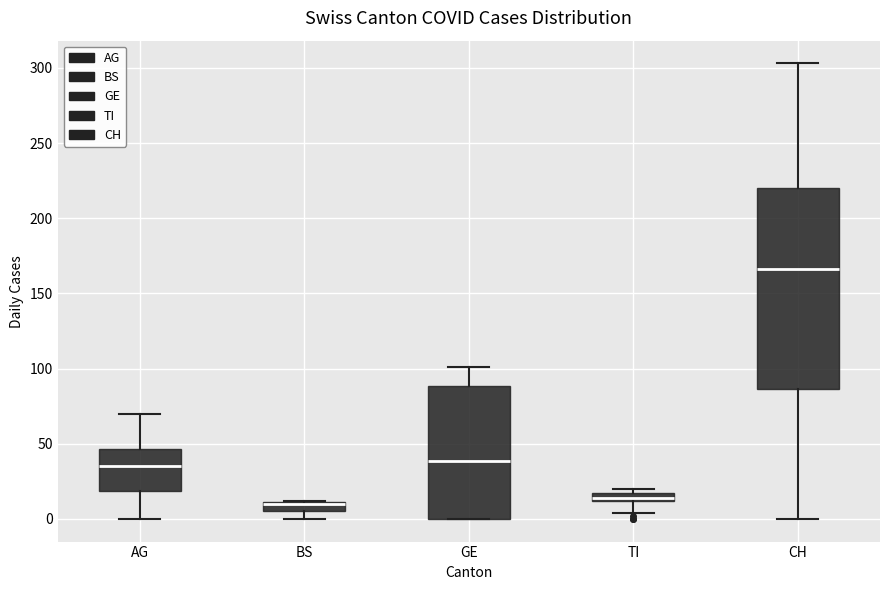

Where is the upper edge of the box for GE on the y-axis? The values are not printed on the chart, so give them approximately, as read against the axis.

90